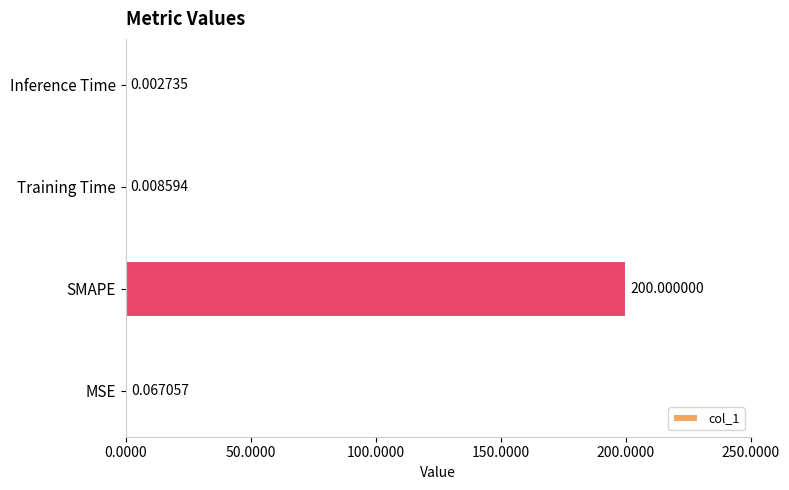

Which category has the highest value across all series?

SMAPE